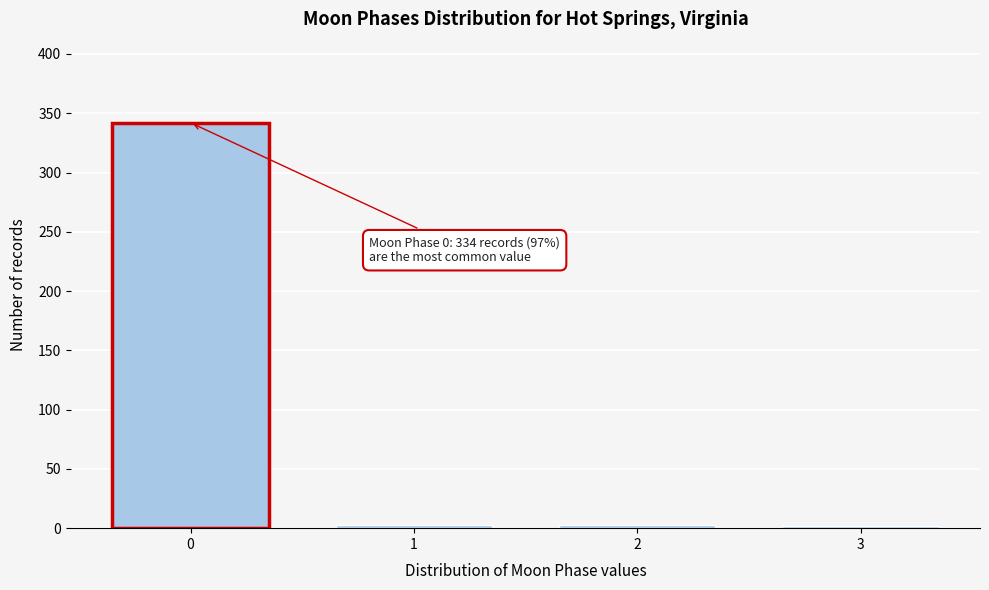

What is the greatest value displayed?

342